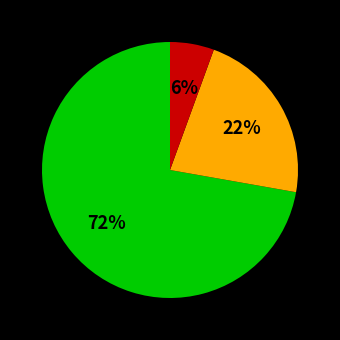

Is there any slice that represents more than half of the pie?

Yes